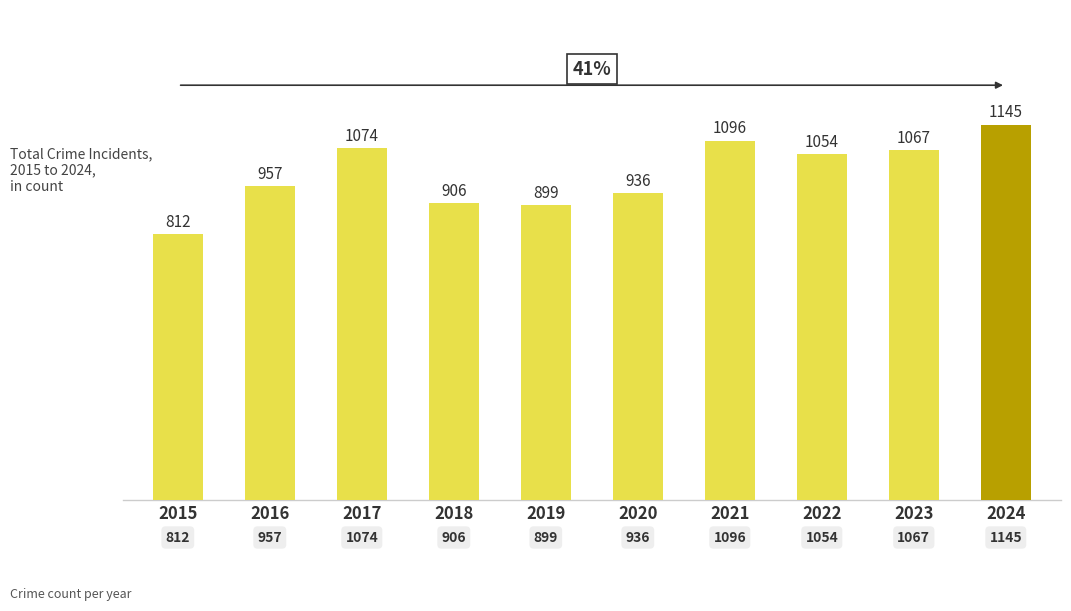

The chart shows a value of 906 at 2018. True or false?

True